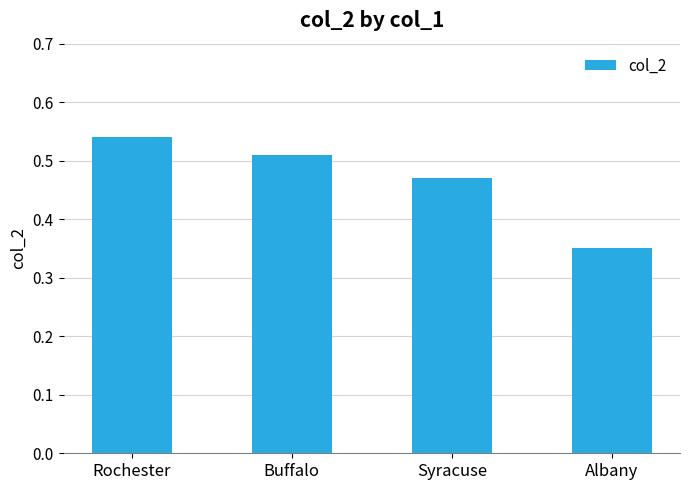

List the labels in order of value, largest first.

Rochester, Buffalo, Syracuse, Albany